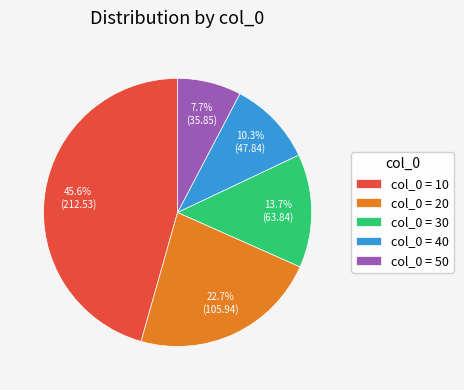

Is there any slice that represents more than half of the pie?

No